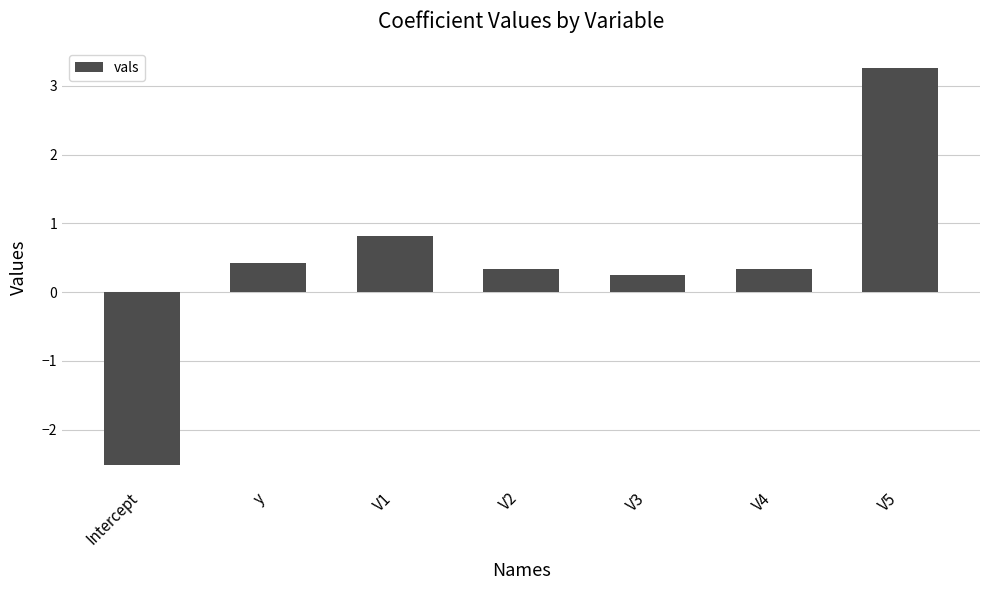

What is the average value?

0.4